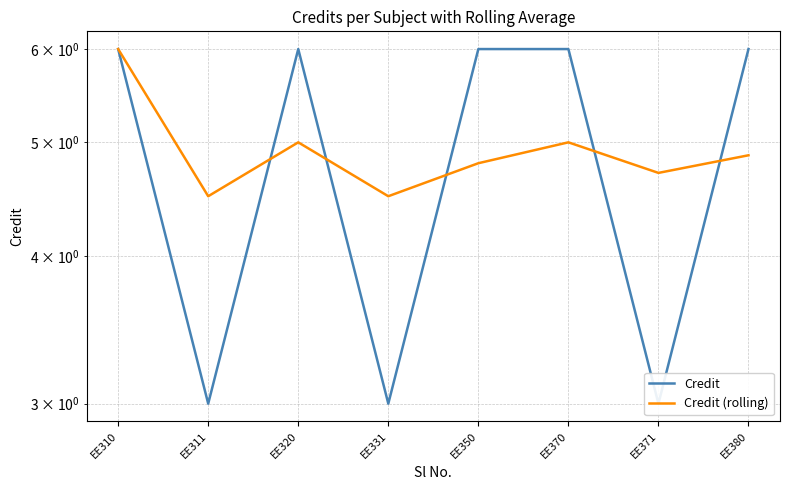

Where is Credit nearest to the value 4?

EE311